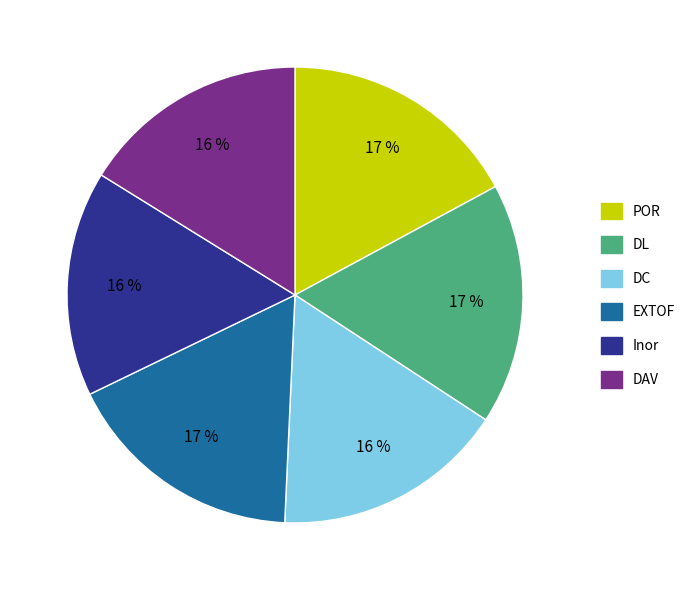

Does any single category account for the majority?

No